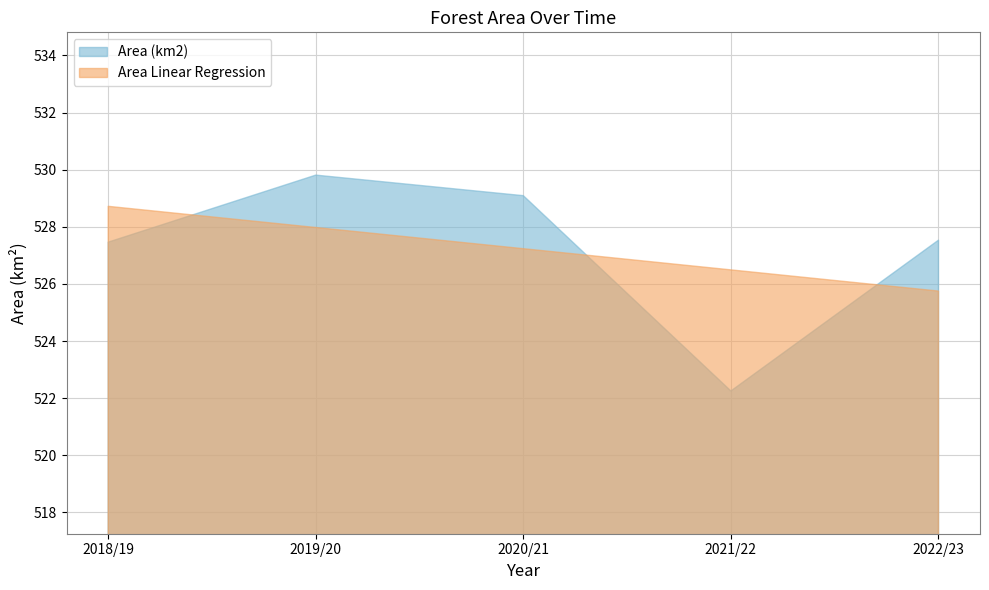

At which label is Area Linear Regression closest to 527?

2020/21